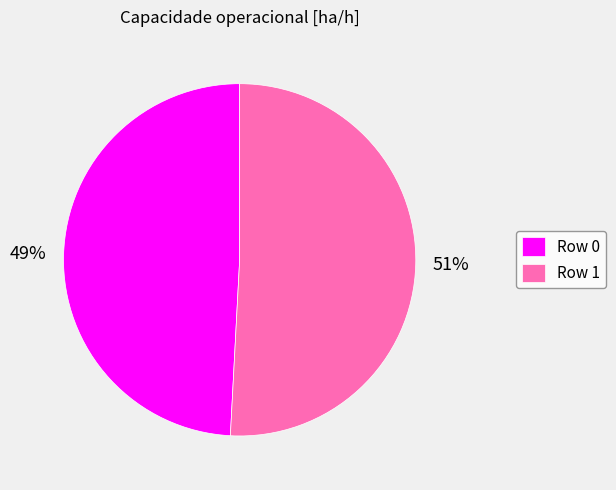

Does any single category account for the majority?

Yes